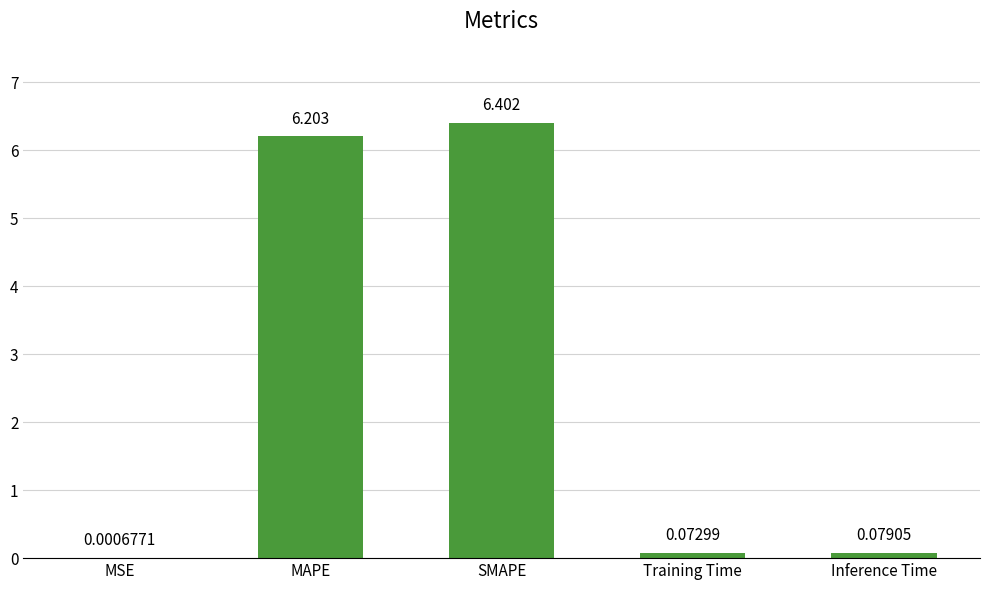

Between MAPE and SMAPE, which is larger?

SMAPE